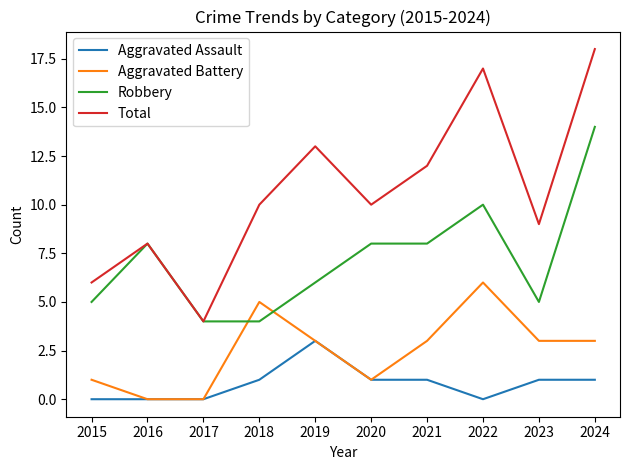

True or false: Aggravated Assault has a value of 1 at 2018.

True